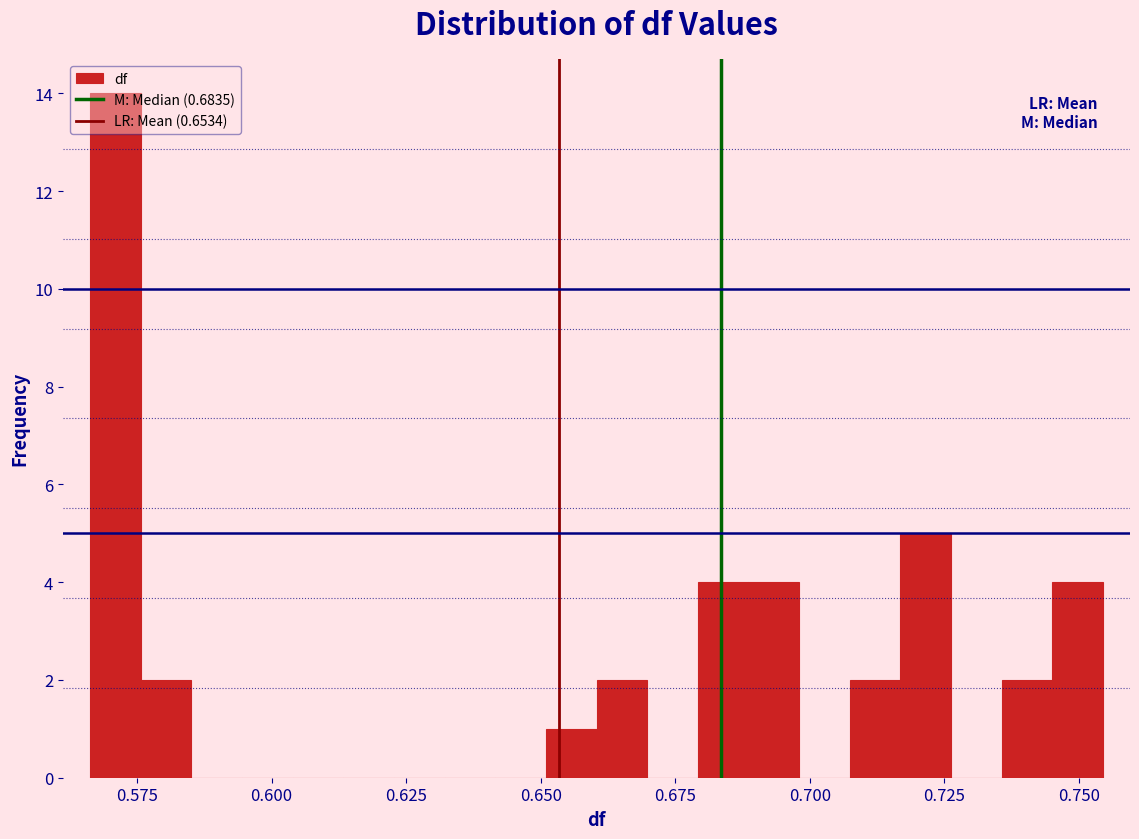

Read against the x-axis, roughly where is the centre of the tallest bar?

0.570